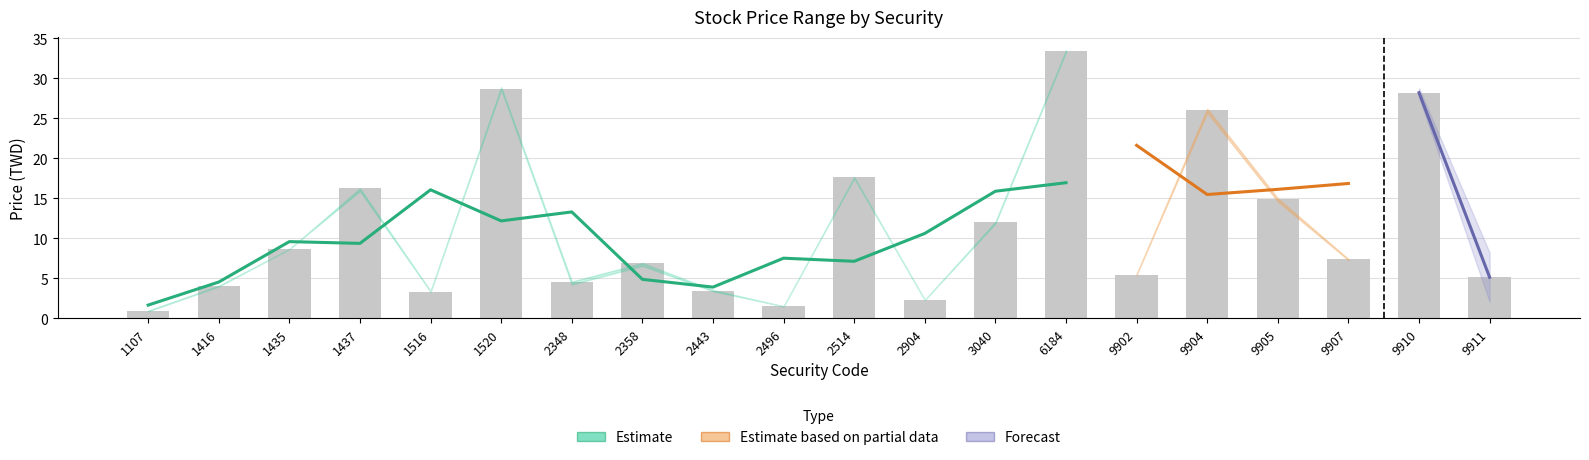

The chart shows a value of 2.4 at 2358. True or false?

False